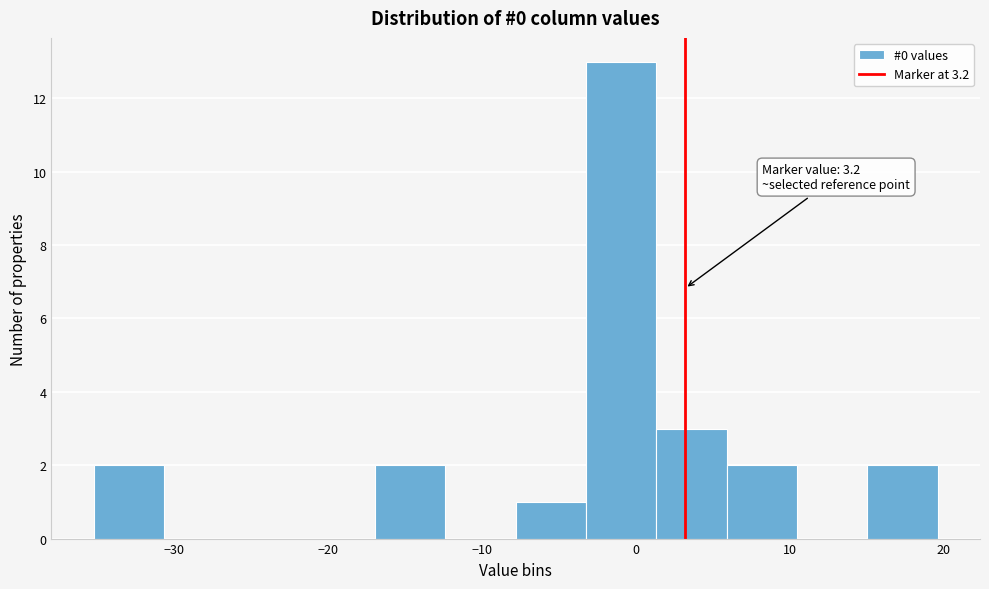

Over which range of the x-axis is the bar tallest?

-3 to 1